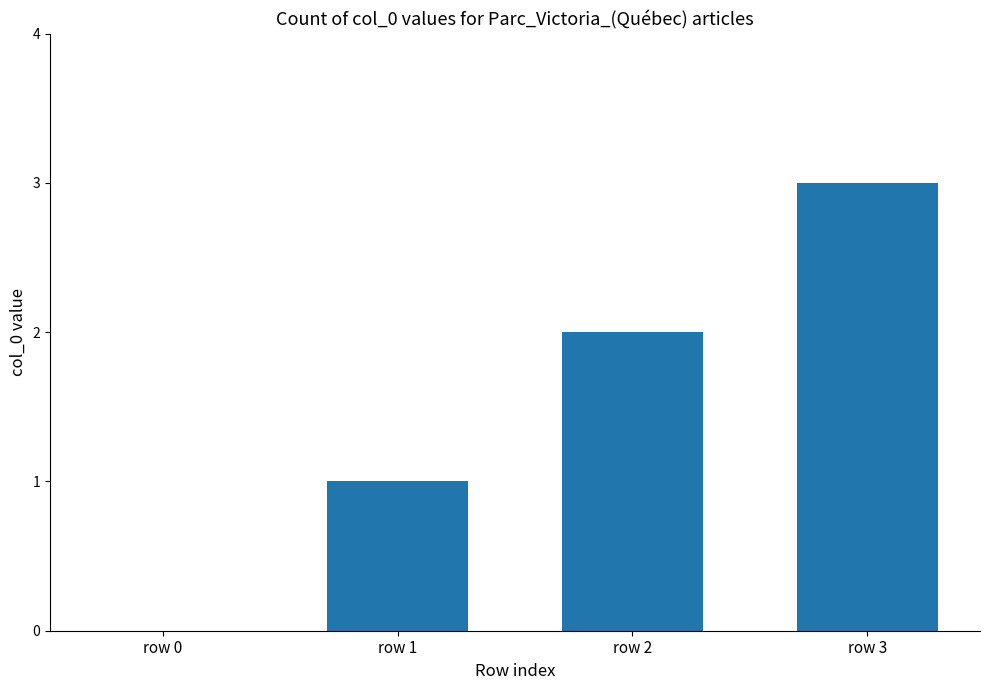

How many categories are shown in the chart?

4